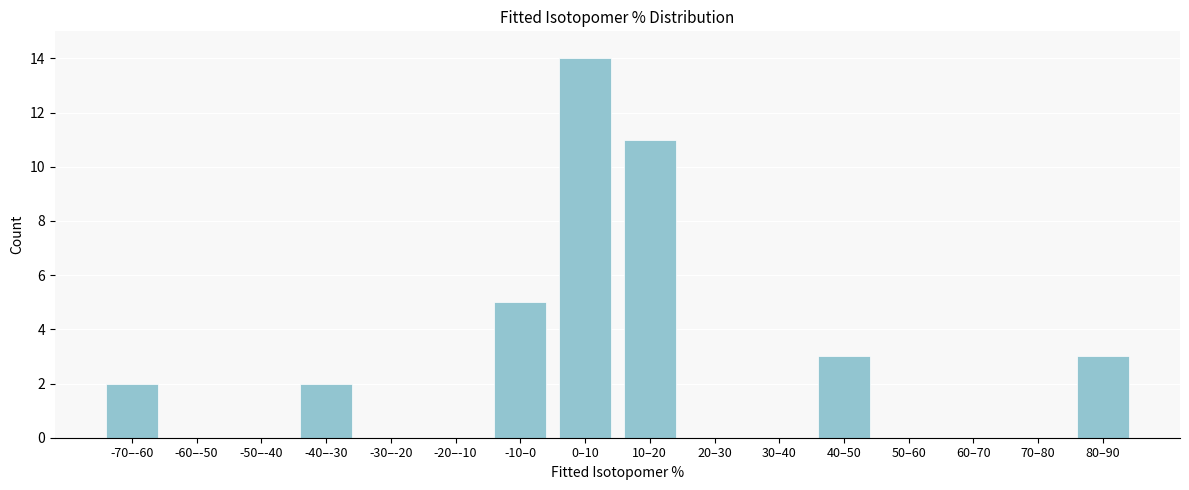

Reading left to right, list all the values displayed in this chart.

-70–-60=2	-60–-50=0	-50–-40=0	-40–-30=2	-30–-20=0	-20–-10=0	-10–0=5	0–10=14	10–20=11	20–30=0	30–40=0	40–50=3	50–60=0	60–70=0	70–80=0	80–90=3